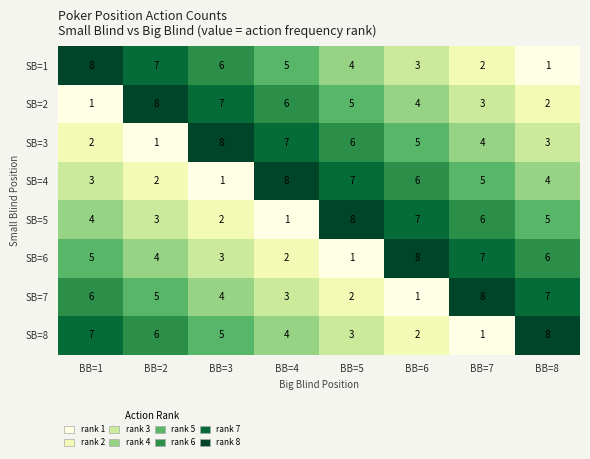

Rank the categories by SB=3 value from highest to lowest.

BB=3, BB=4, BB=5, BB=6, BB=7, BB=8, BB=1, BB=2